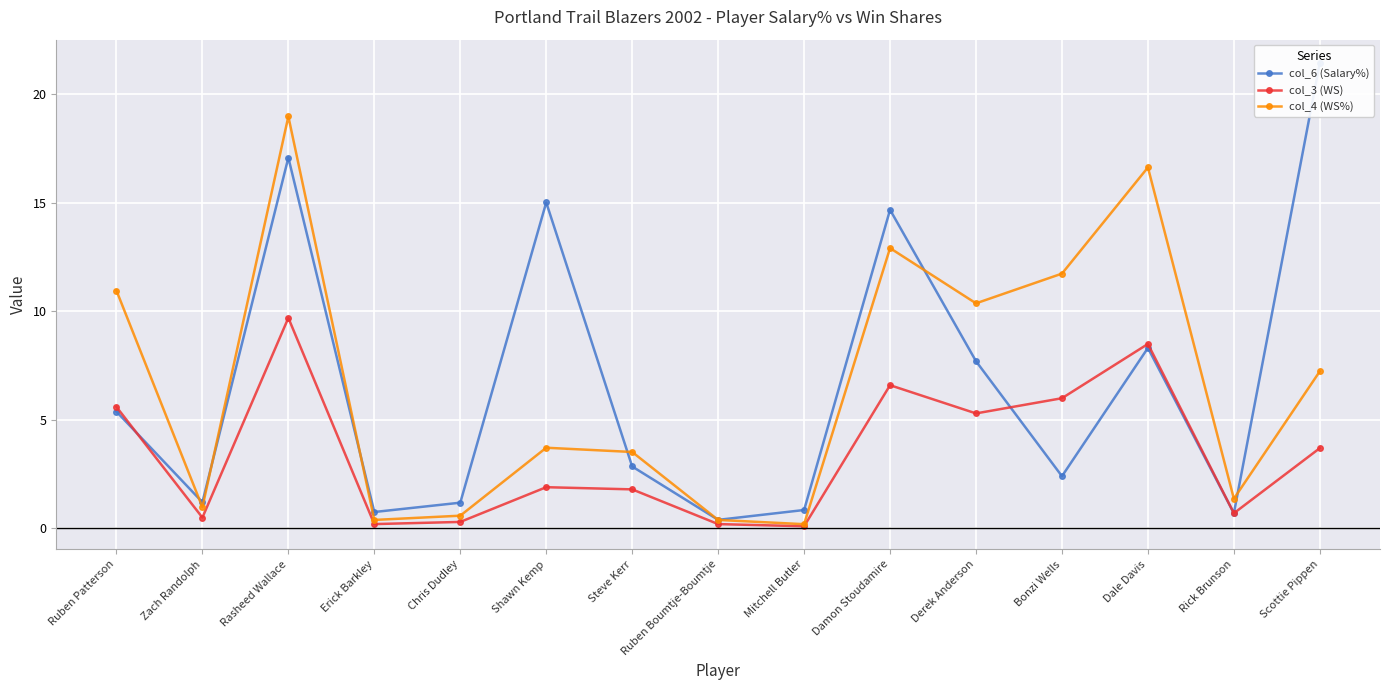

Reading left to right, transcribe all the data shown in this chart.

col_6 (Salary%): 5.4	1.2	17.1	0.8	1.2	15.0	2.9	0.4	0.8	14.7	7.7	2.4	8.3	0.7	21.5
col_3 (WS): 5.6	0.5	9.7	0.2	0.3	1.9	1.8	0.2	0.1	6.6	5.3	6.0	8.5	0.7	3.7
col_4 (WS%): 11.0	1.0	19.0	0.4	0.6	3.7	3.5	0.4	0.2	12.9	10.4	11.7	16.6	1.4	7.2